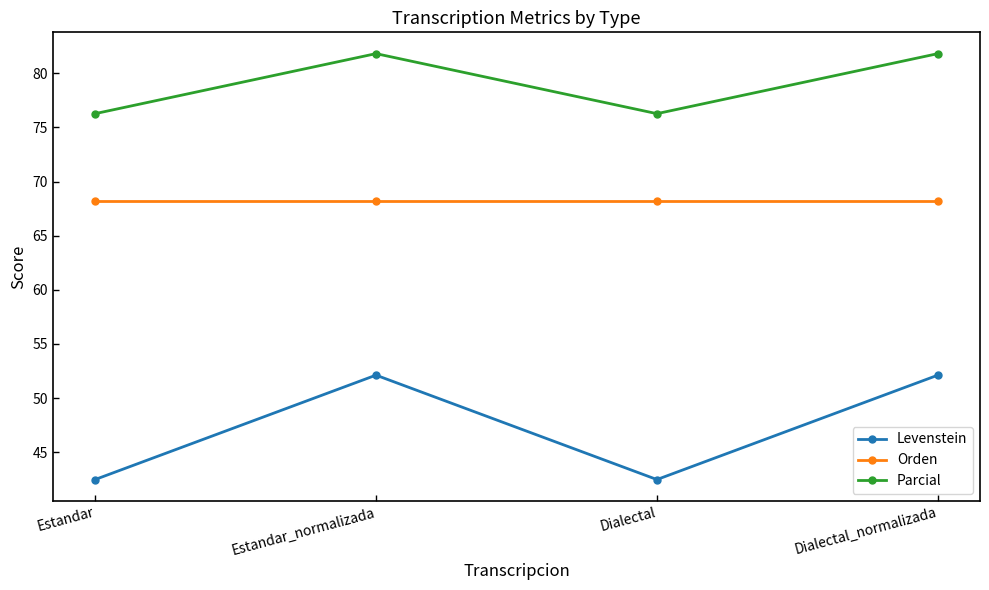

Rank the series by their maximum value, from highest to lowest.

Parcial, Orden, Levenstein